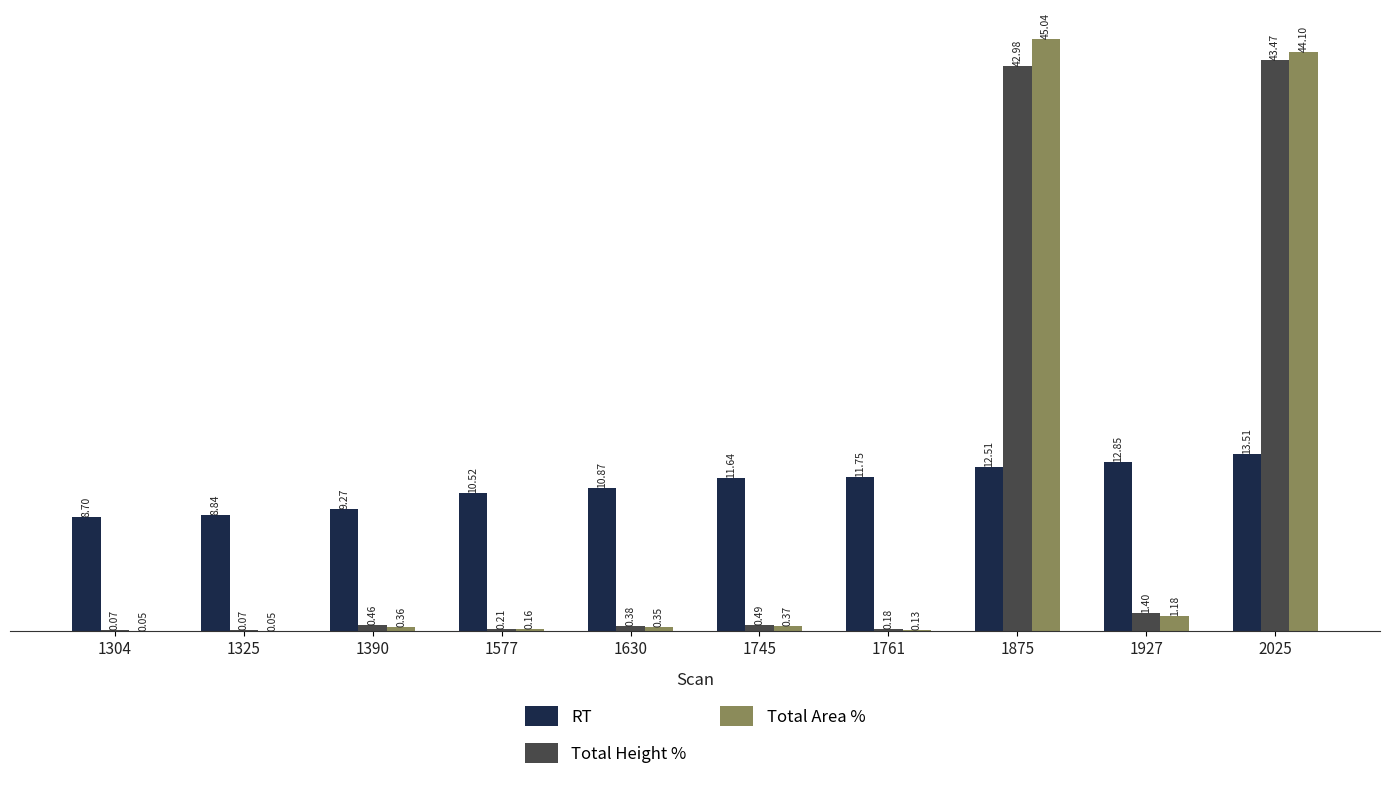

What is the sum of all Total Area % values?

91.8